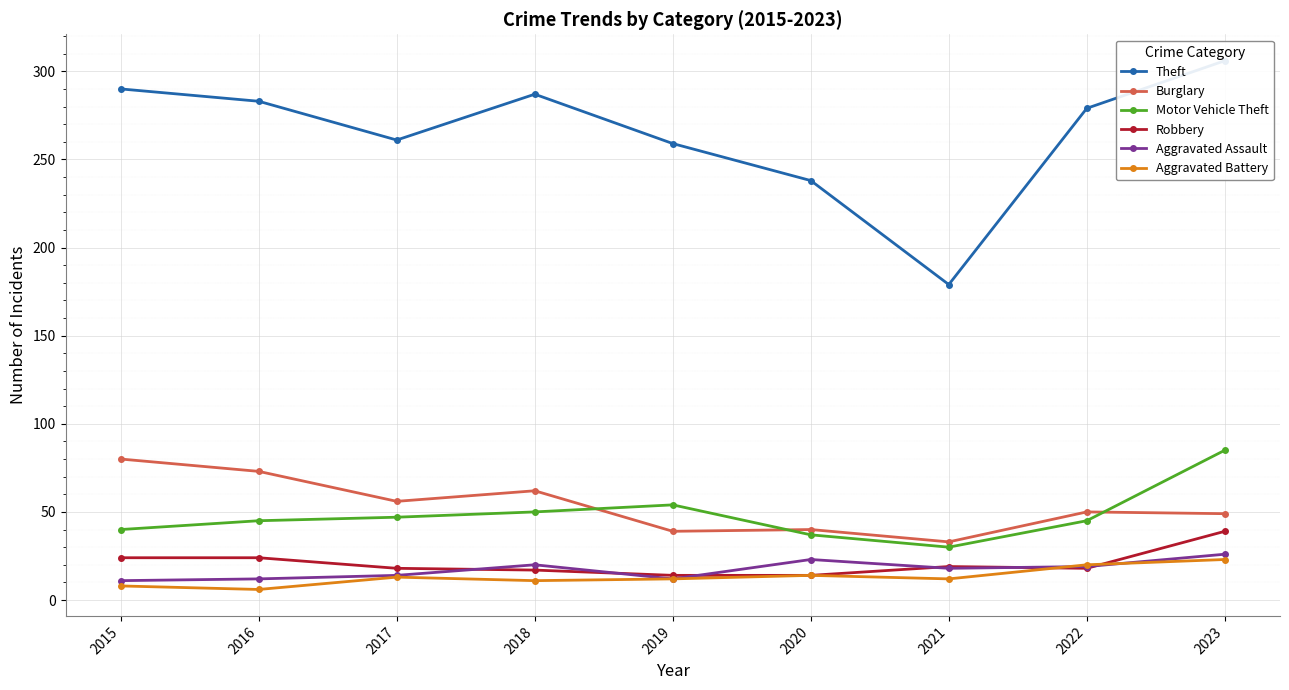

In Robbery, how many points are higher than both neighbors (excluding endpoints)?

1